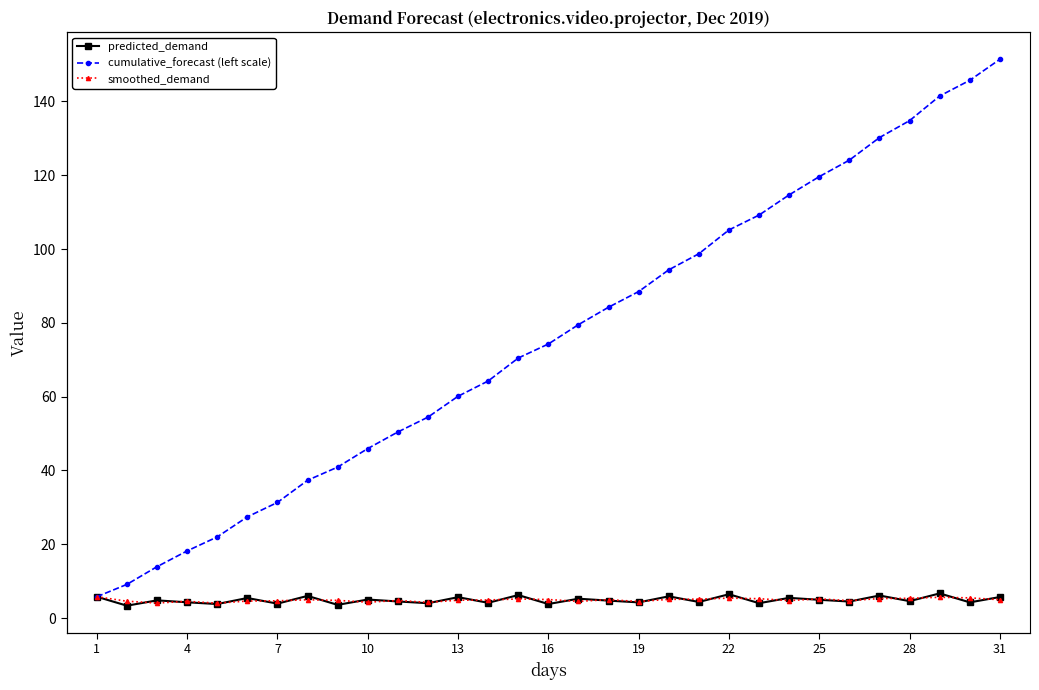

What is the minimum value shown in the chart?

3.4